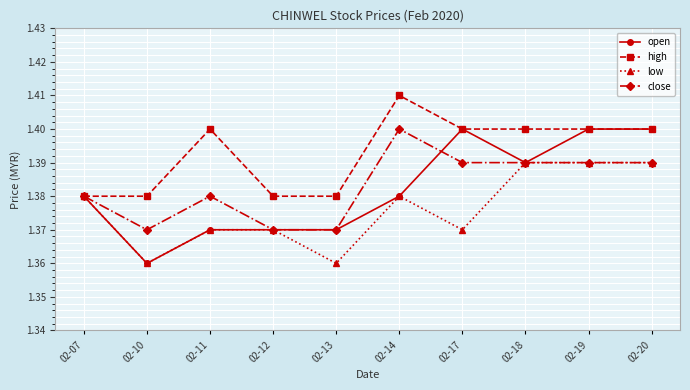

Between 02-11 and 02-17, which series saw the biggest shift?

open